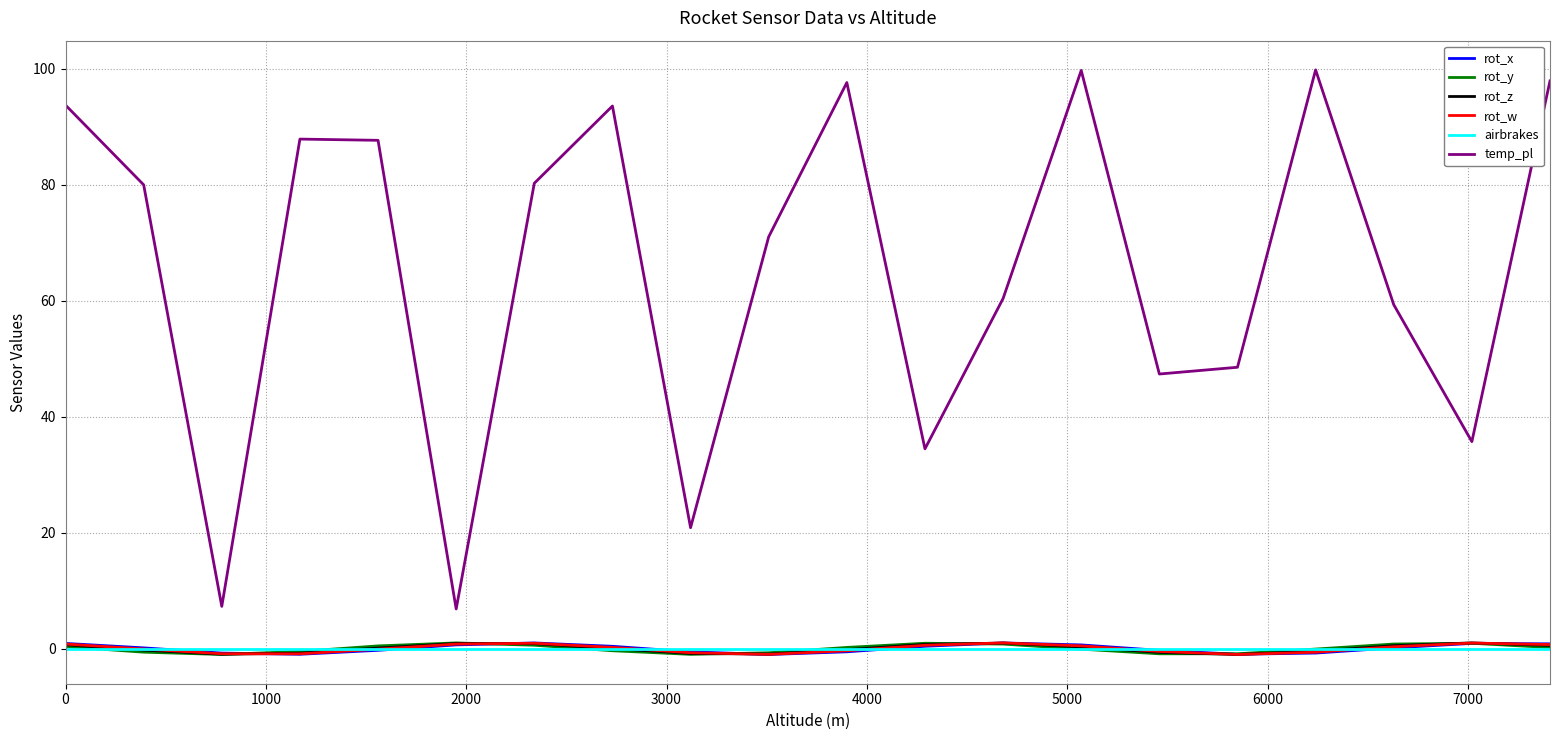

Which series has the largest total across all categories?

temp_pl